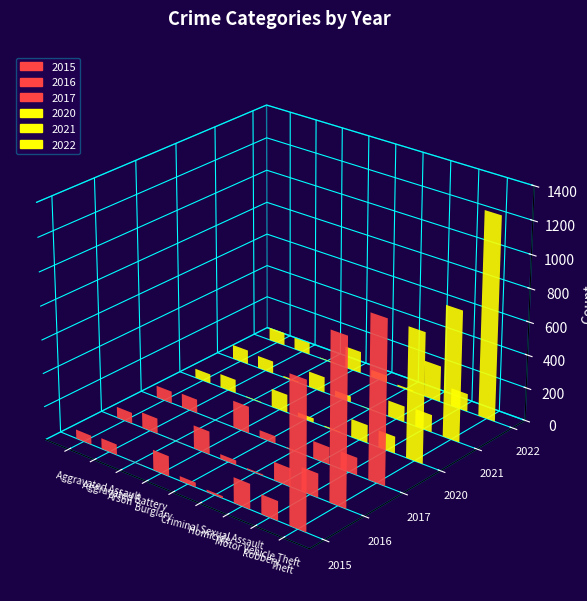

Reading left to right, extract all data points from this chart.

2015: 54	64	2	121	28	13	152	117	874
2016: 66	93	2	139	28	8	110	144	999
2017: 72	83	1	162	44	5	104	105	979
2020: 56	82	4	110	26	6	109	102	782
2021: 86	75	8	95	36	2	96	105	791
2022: 78	71	4	132	43	10	219	108	1235